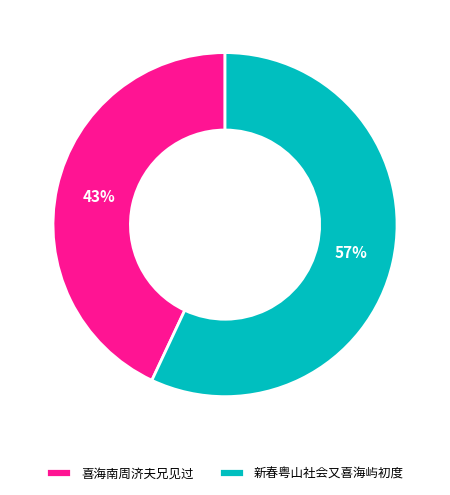

To the nearest percent, what is the average slice percentage?

50%